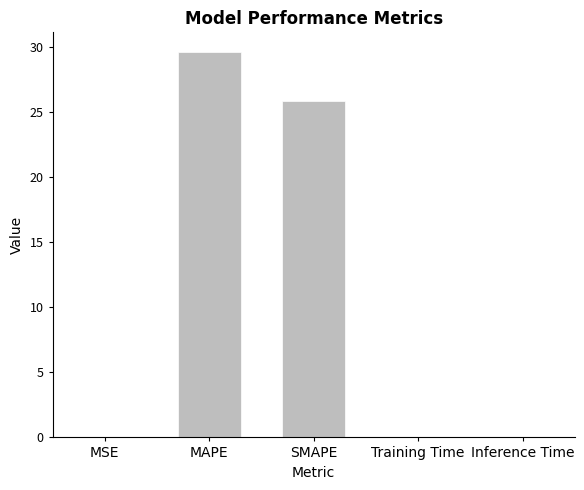

The chart shows a value of 0.0 at Inference Time. True or false?

True